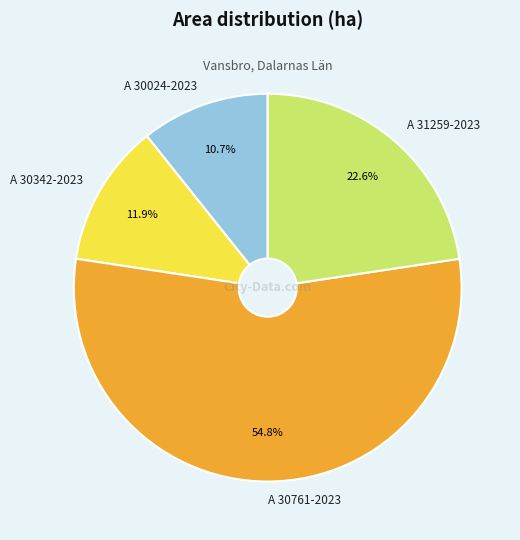

How many slices are in this pie chart?

4